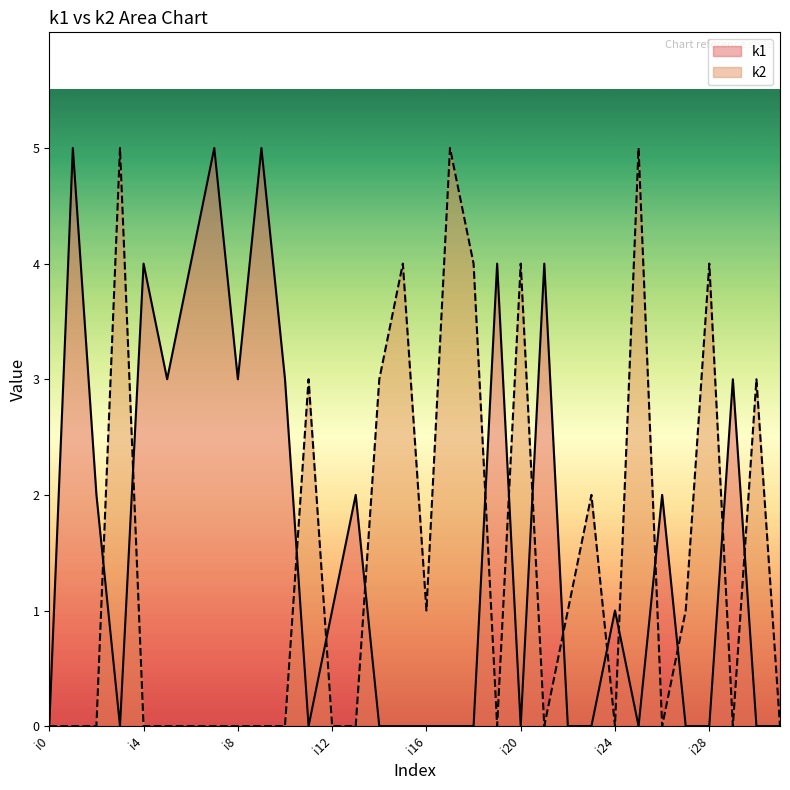

Which series has the largest total across all categories?

k1